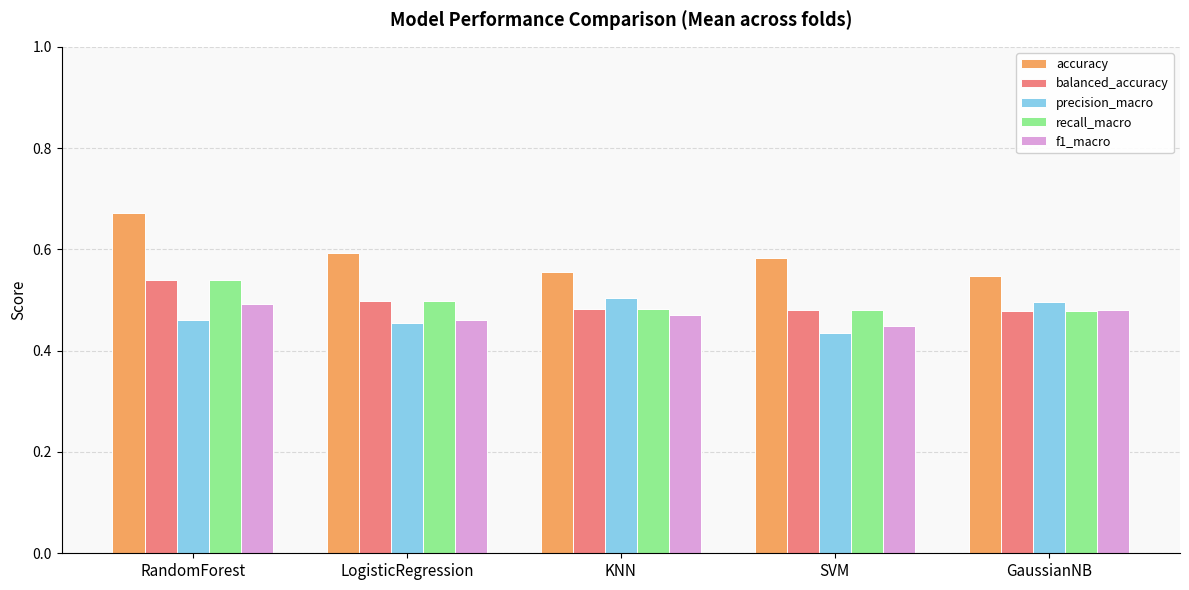

How many accuracy values are between 0 and 1?

5